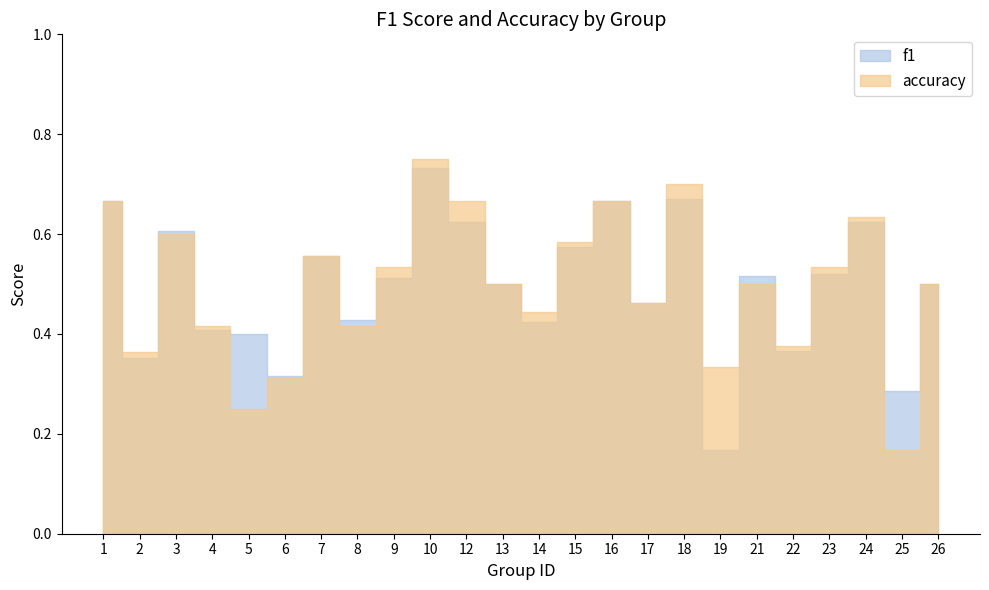

Which series changed the most between 4 and 24?

accuracy